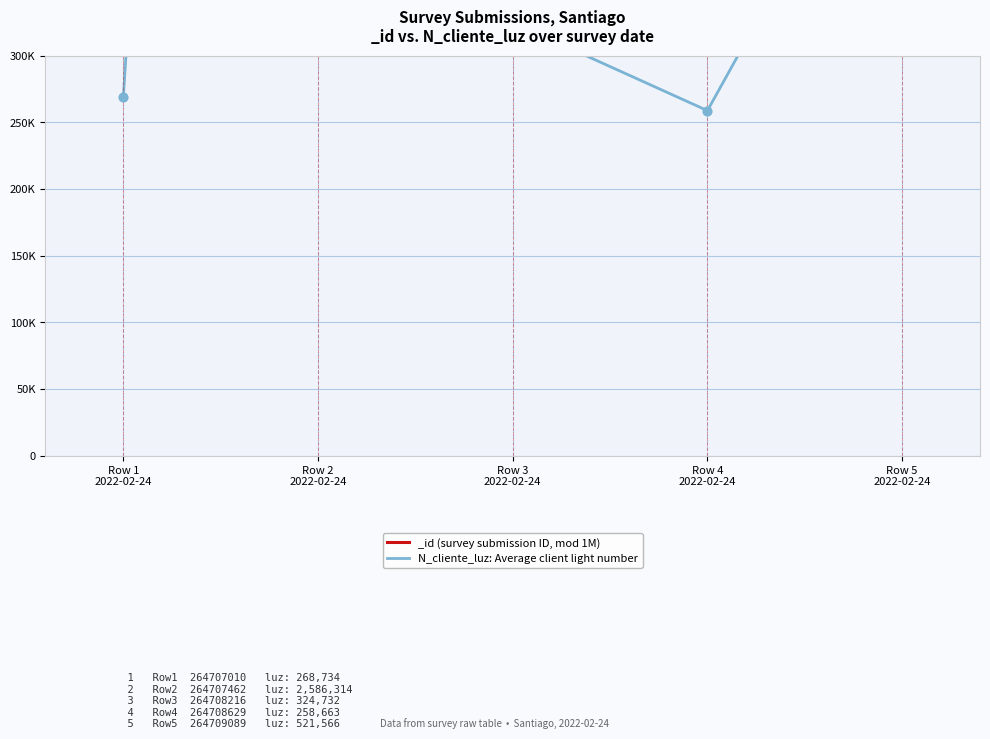

What is the change in value from Row 3
2022-02-24 to Row 4
2022-02-24?

-66069